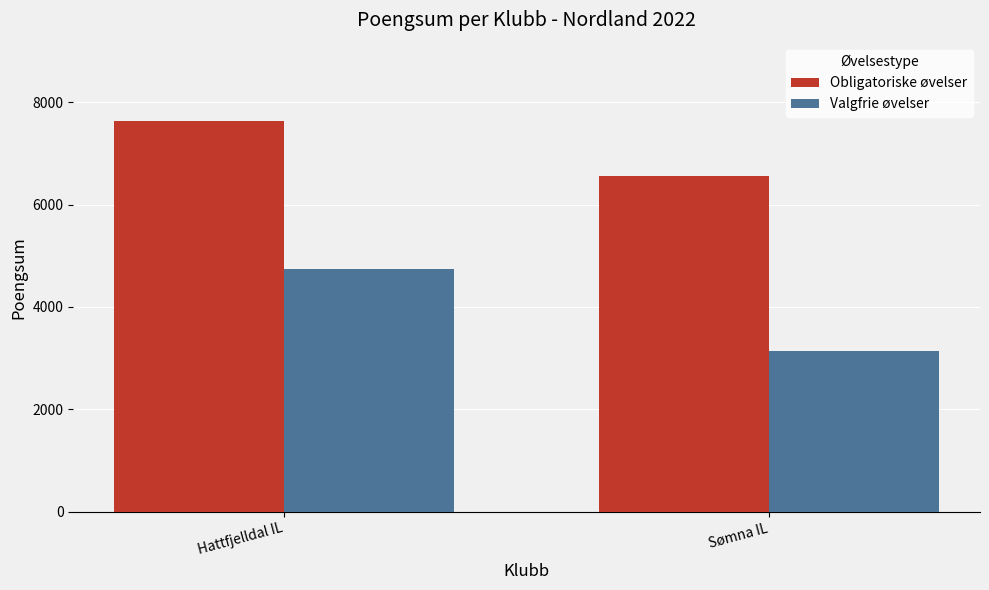

What is the difference between the maximum and minimum values in the Valgfrie øvelser series?

1588